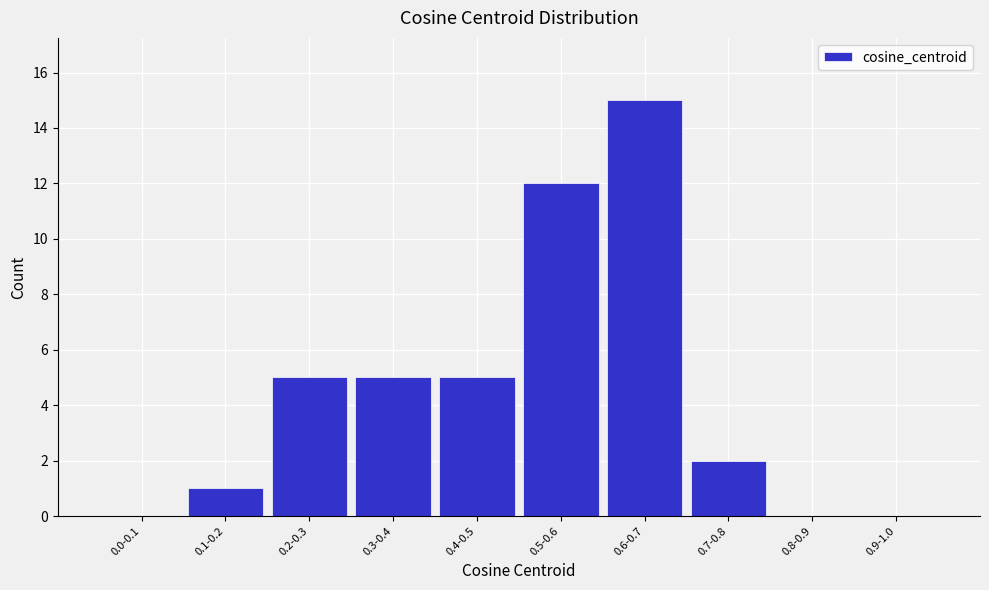

Reading left to right, what are all the values shown in this chart?

0.0-0.1=0	0.1-0.2=1	0.2-0.3=5	0.3-0.4=5	0.4-0.5=5	0.5-0.6=12	0.6-0.7=15	0.7-0.8=2	0.8-0.9=0	0.9-1.0=0